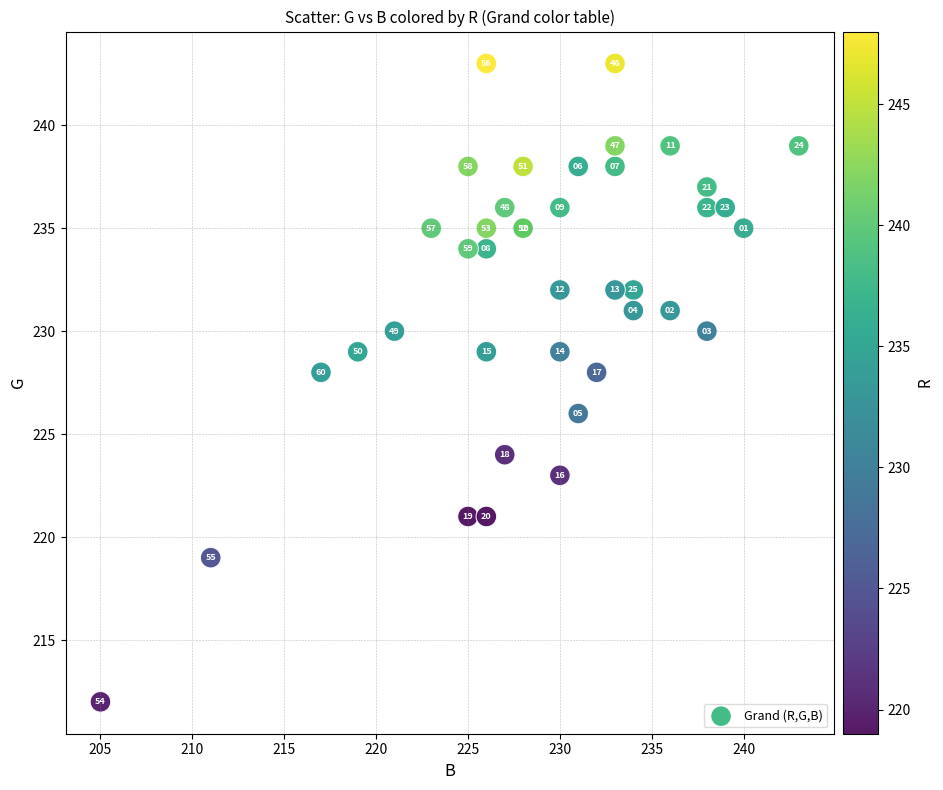

What Y value in the scatter plot is closest to 227?

226